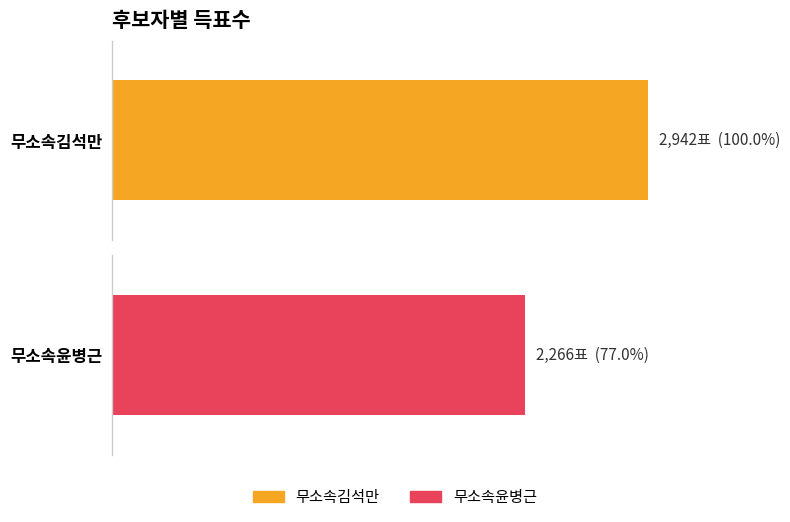

How many data points in 무소속윤병근 are above 2206?

1